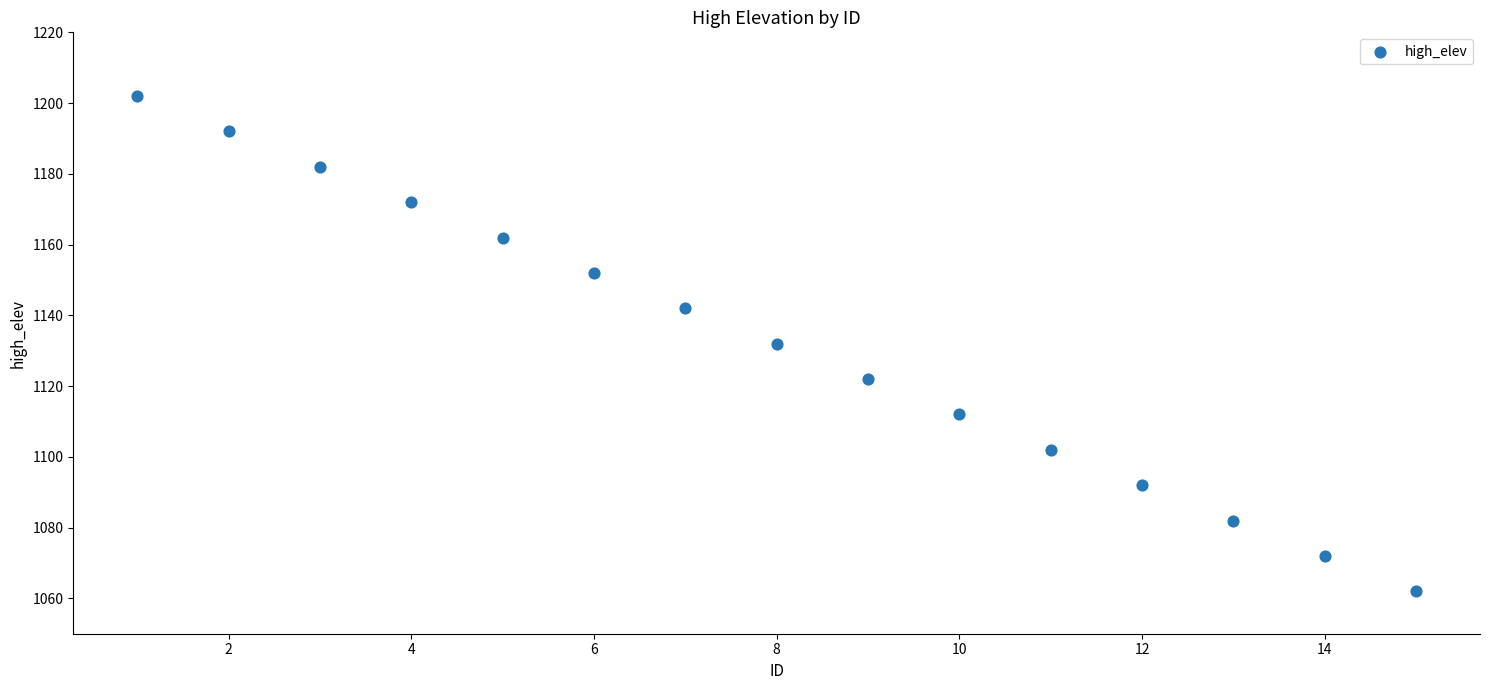

What is the range of Y values (max minus min)?

140